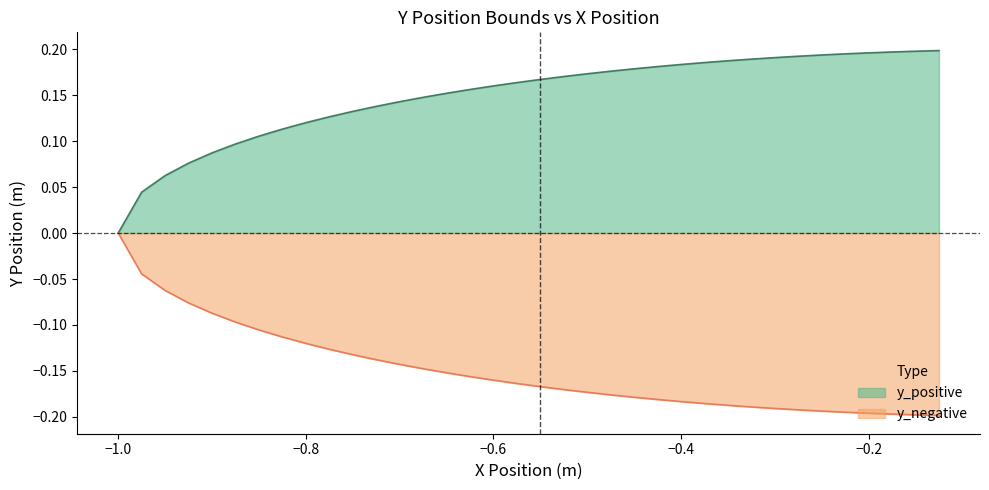

List the series in order of their peak value, highest first.

y_positive, y_negative